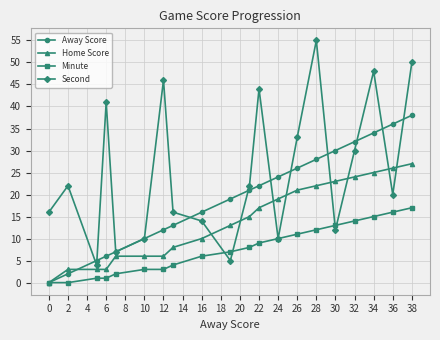

Count the number of categories in the chart.

20